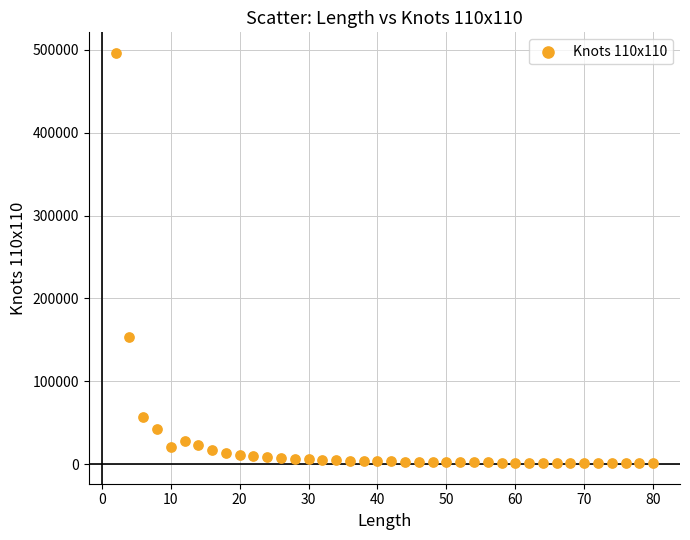

What Y value in the scatter plot is closest to 248682?

153888